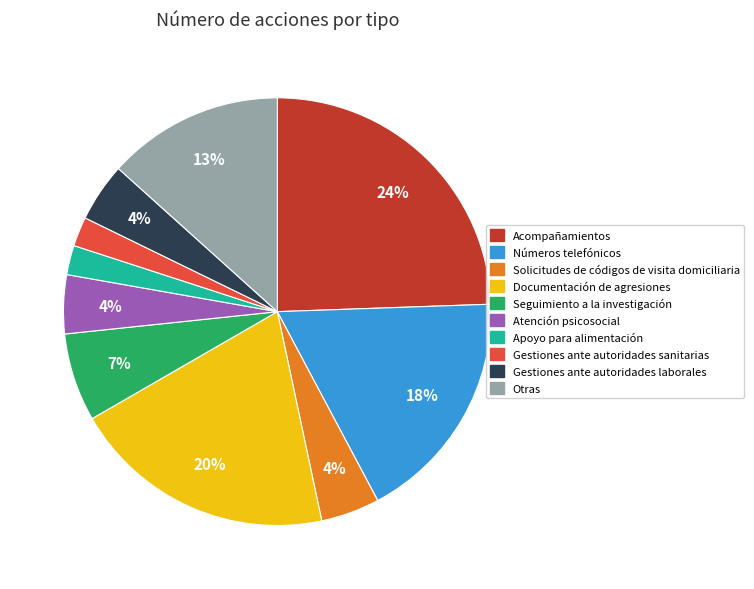

Which slice is the largest?

Acompañamientos